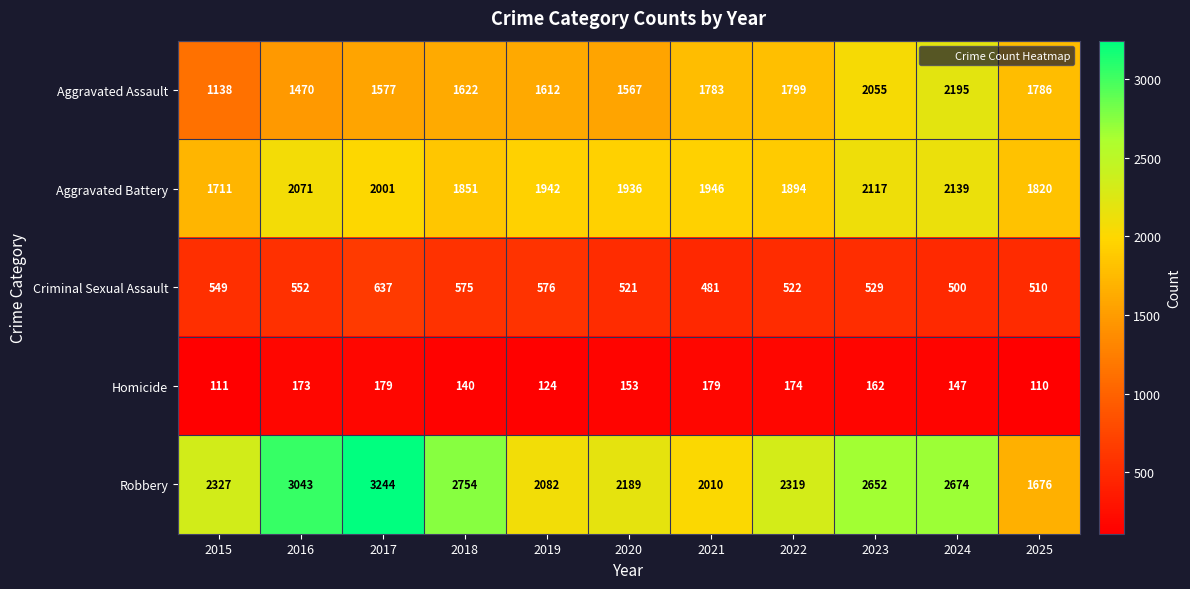

The Aggravated Battery series shows 1936 at 2020. True or false?

True